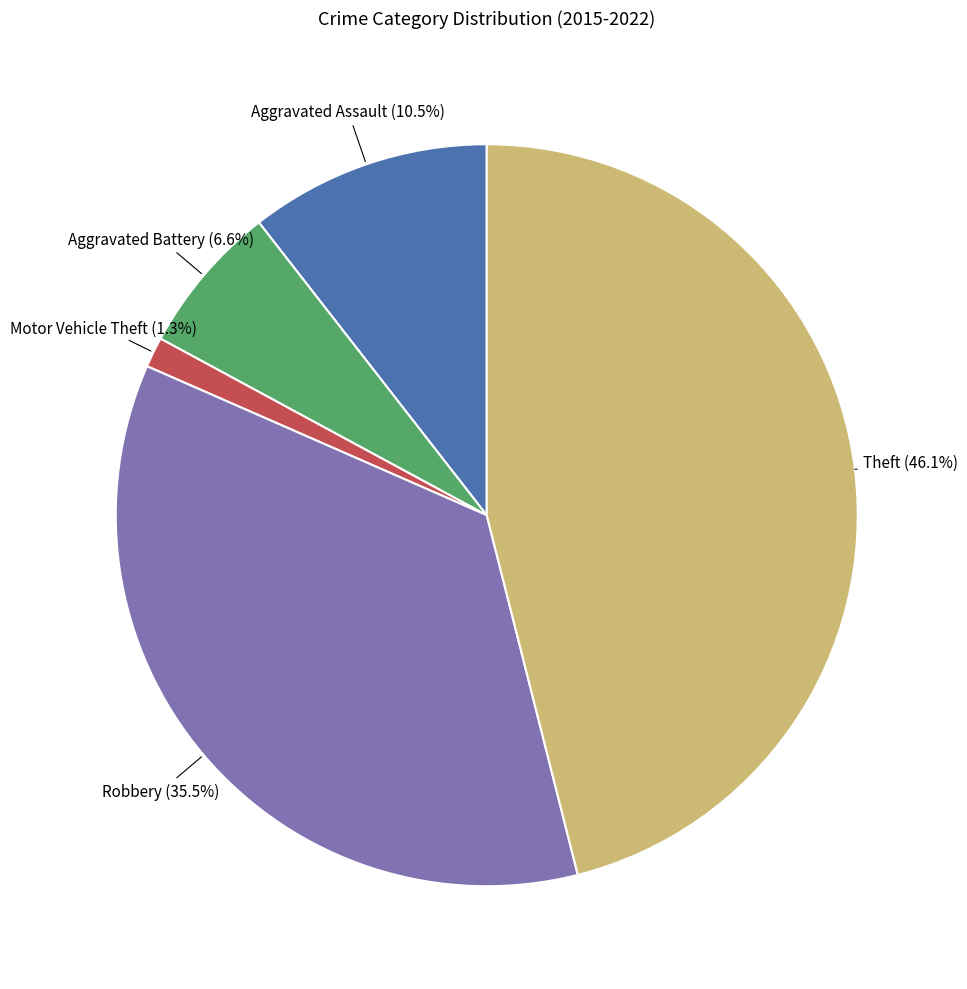

Count the number of slices in the pie.

5